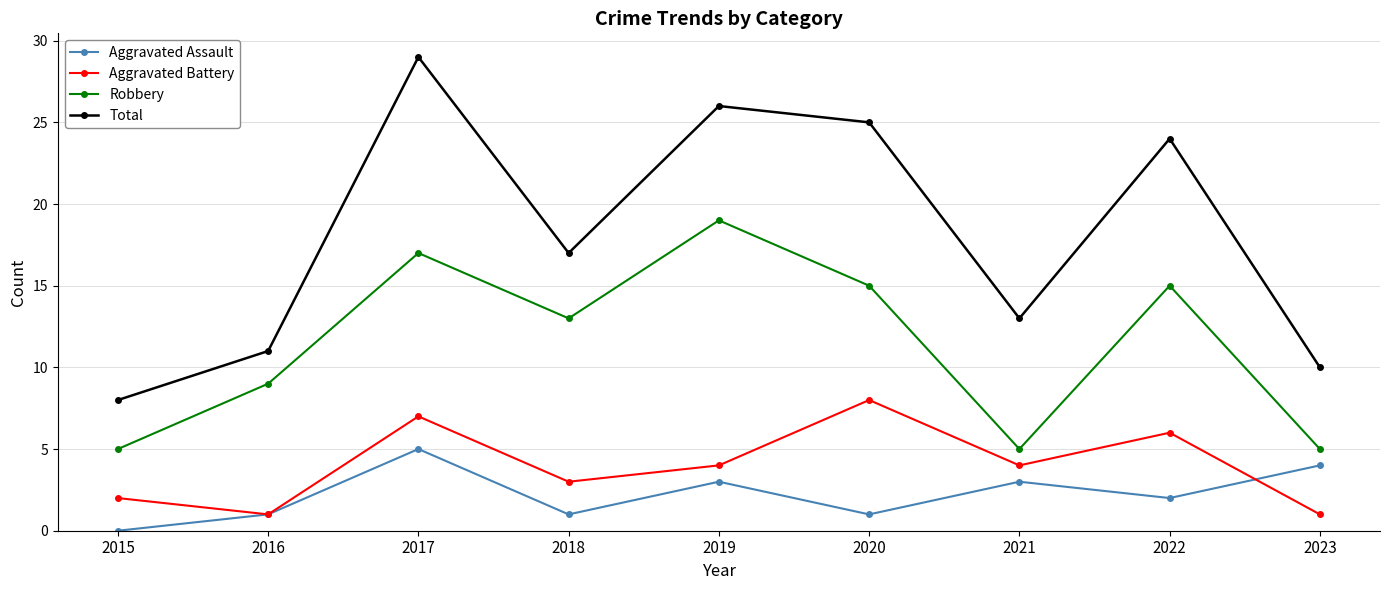

Reading left to right, list all the values displayed in this chart.

Aggravated Assault: 0	1	5	1	3	1	3	2	4
Aggravated Battery: 2	1	7	3	4	8	4	6	1
Robbery: 5	9	17	13	19	15	5	15	5
Total: 8	11	29	17	26	25	13	24	10